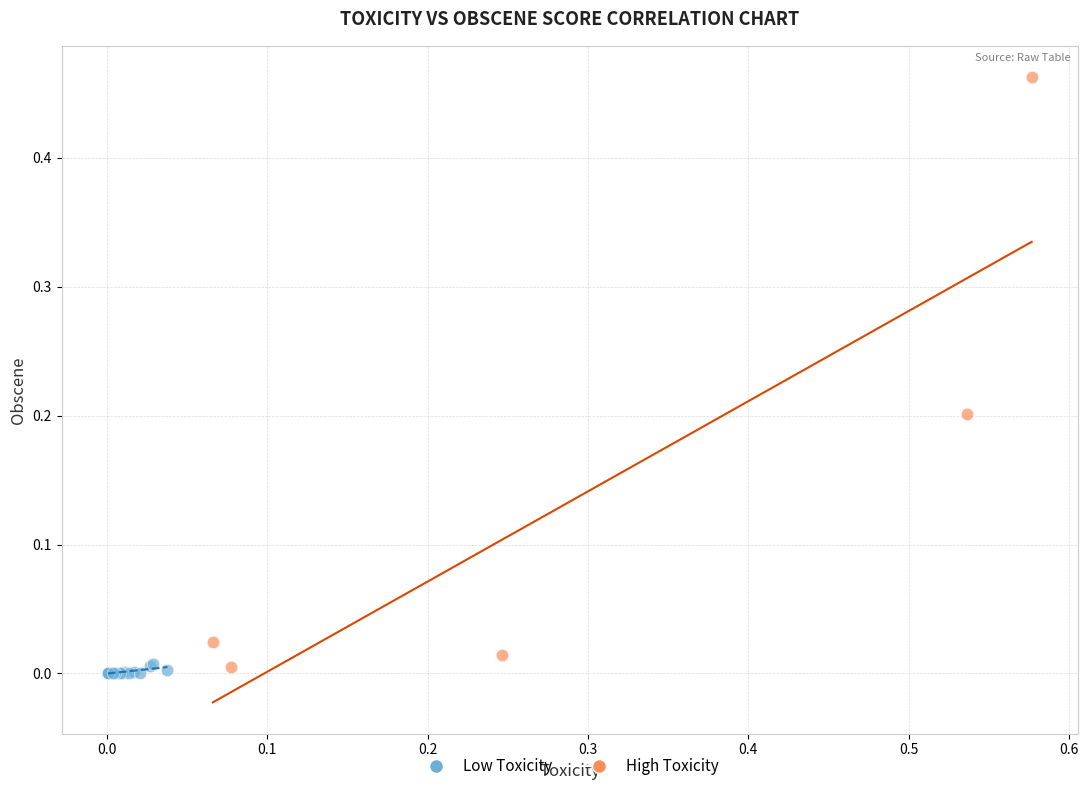

What are all the series names shown in the legend?

Low Toxicity, High Toxicity